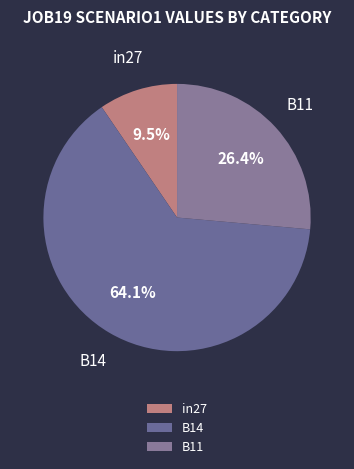

Which slice is the largest?

B14